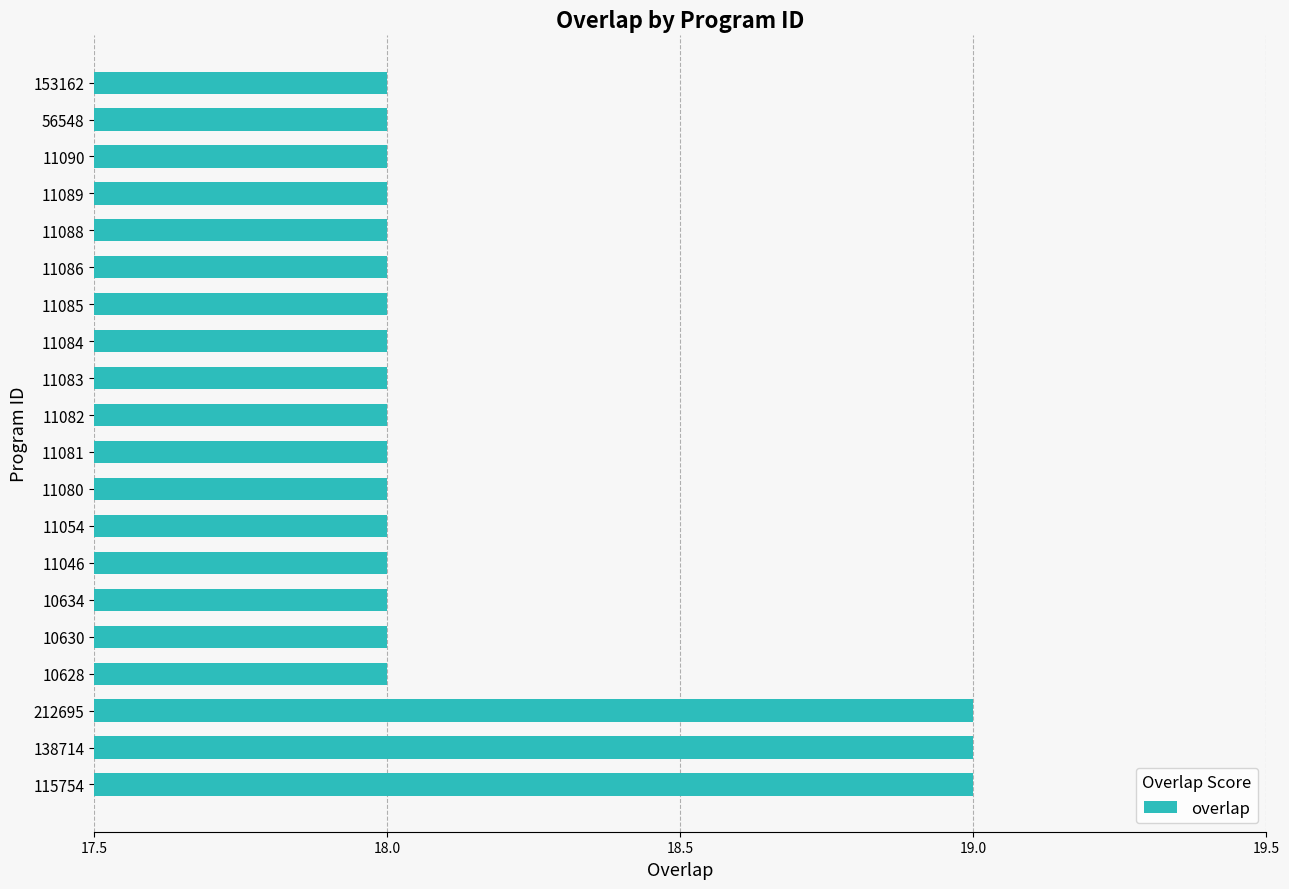

What is the average value?

18